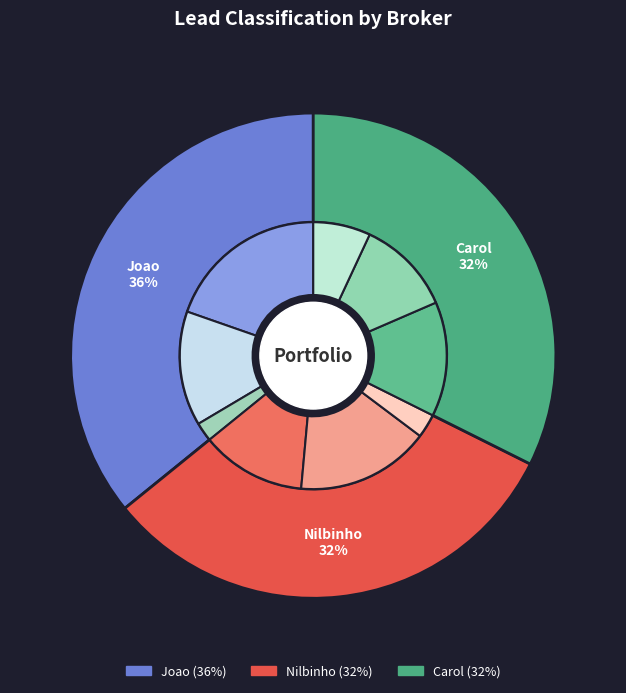

Combined, do Joao and Carol account for over 50%?

Yes